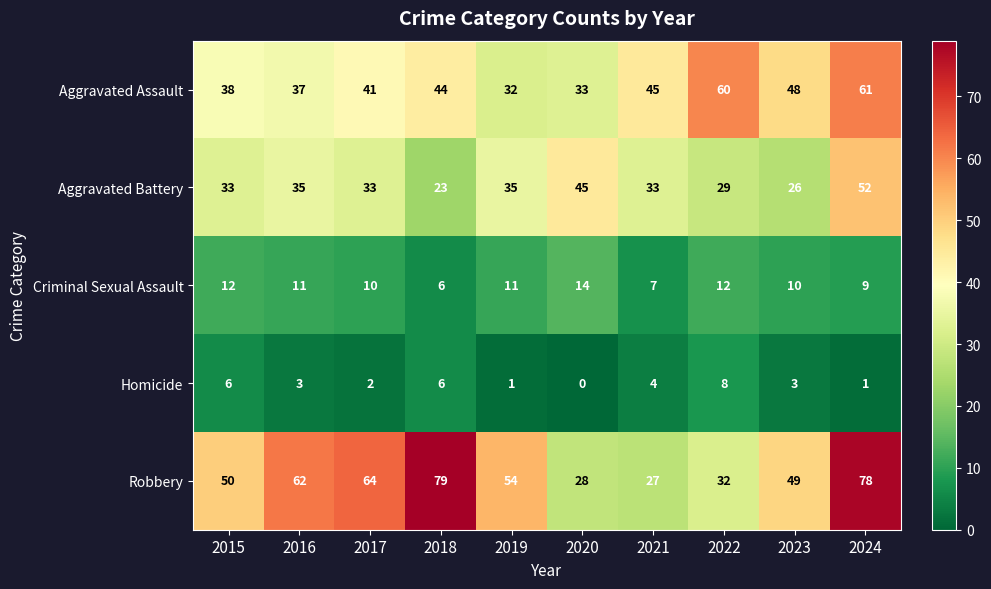

Which category has the highest value in the Homicide series?

2022